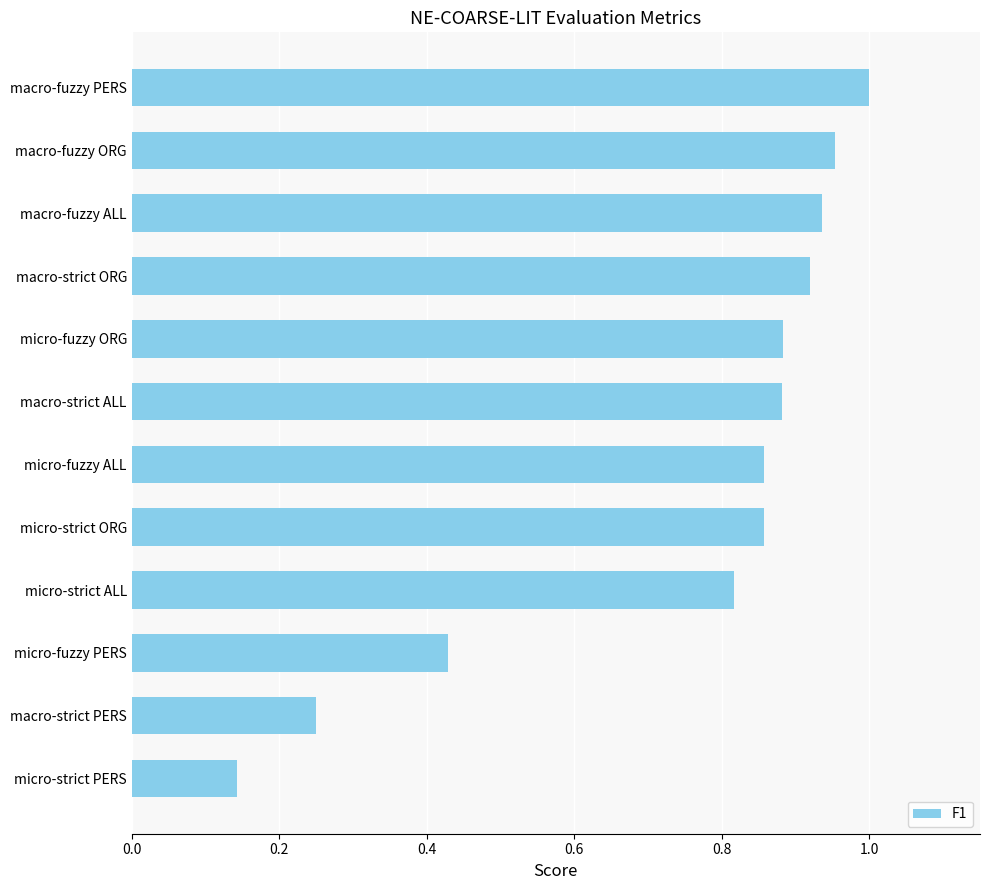

What is the difference between the second highest and second lowest values?

0.7